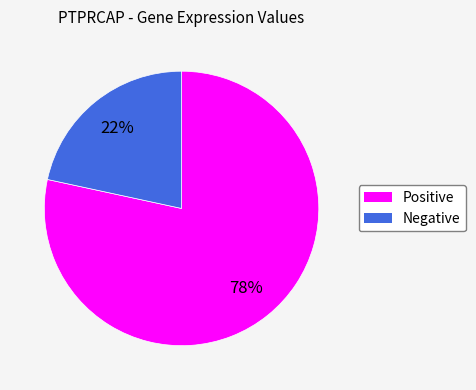

Is the sum of Negative and Positive greater than half?

Yes